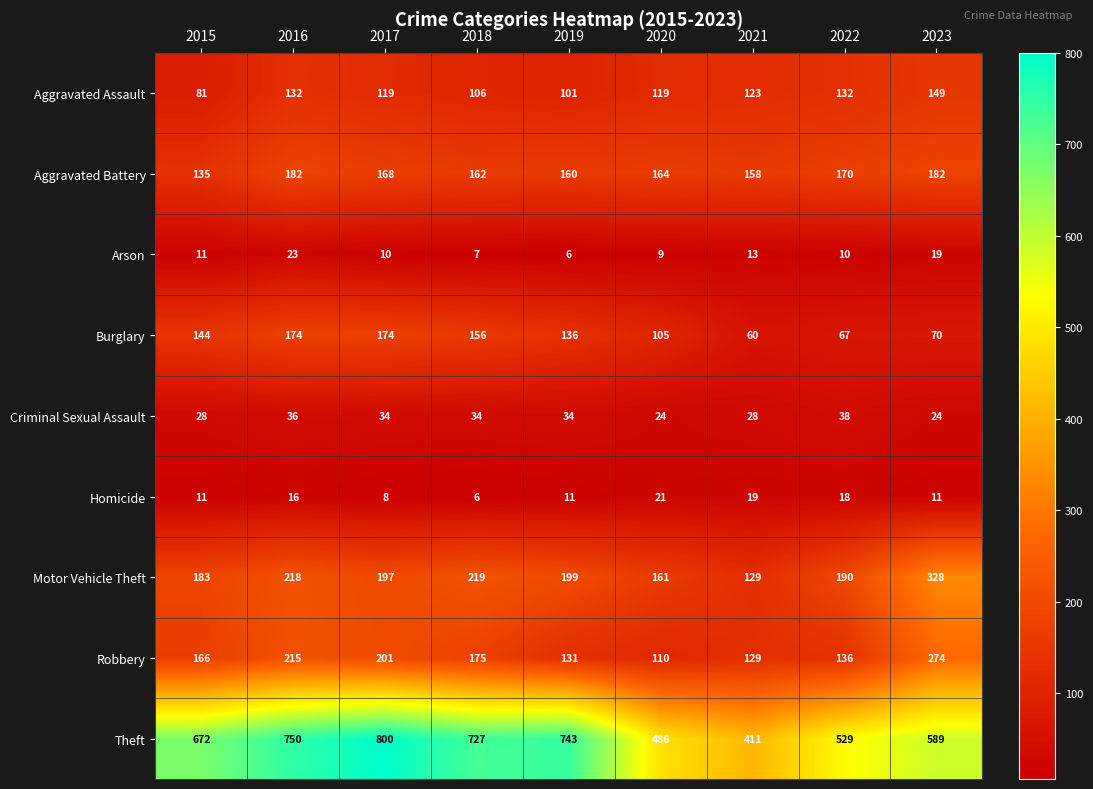

The value of Criminal Sexual Assault at 2016 is 56. True or false?

False